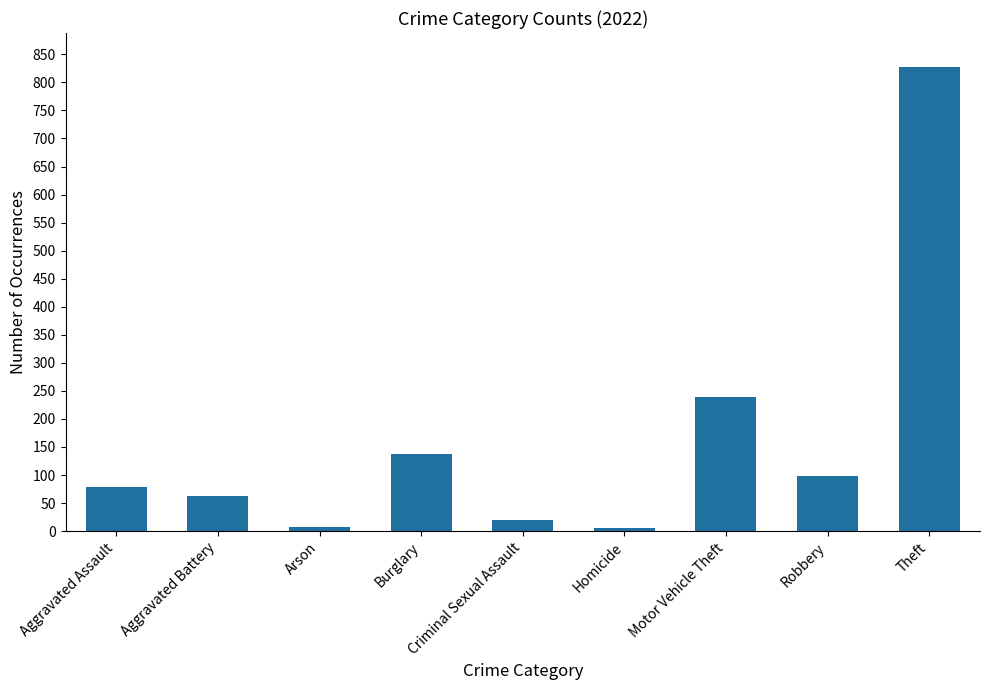

What is the smallest value displayed?

6